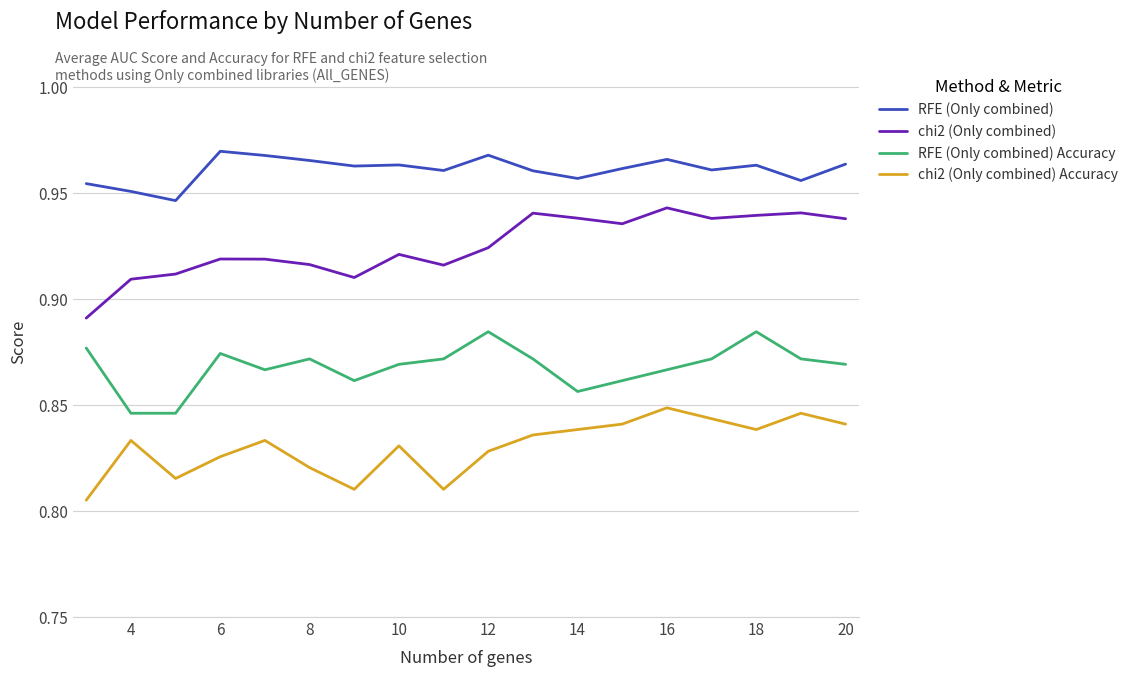

Which series has the widest spread of values?

chi2 (Only combined)